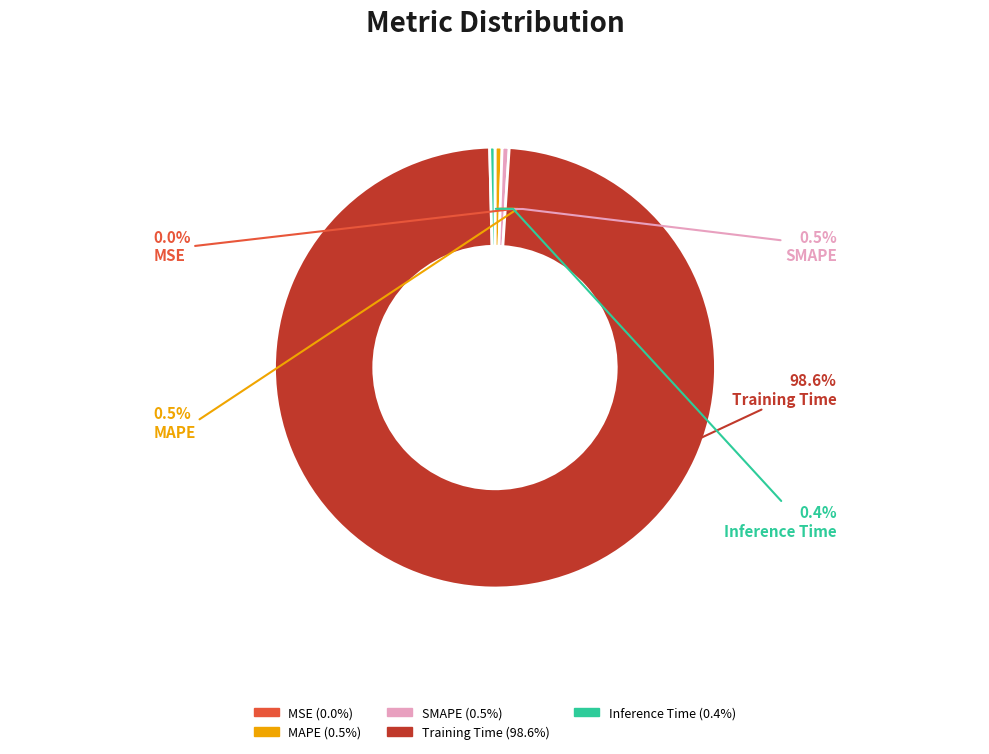

Rank the categories by value from highest to lowest.

Training Time, MAPE, SMAPE, Inference Time, MSE